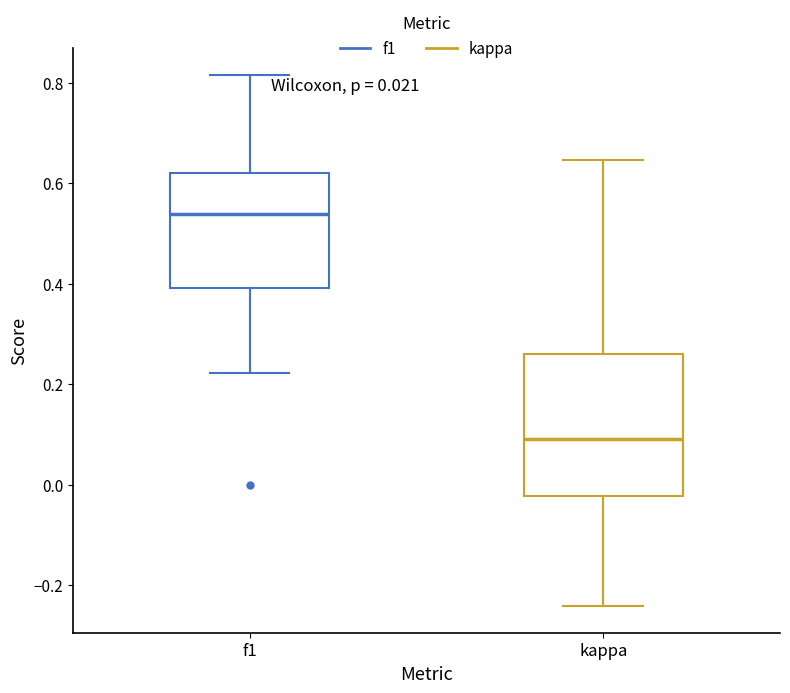

Reading left to right, transcribe this box plot: for each box, give where its median line is, the range the box spans, and where its two whiskers end, as read against the y-axis. The values are not printed on the chart, so give them approximately, as read against the axis.

f1: median 0.54, box 0.40 to 0.62, whiskers 0.22 to 0.82
kappa: median 0.10, box -0.02 to 0.26, whiskers -0.24 to 0.64